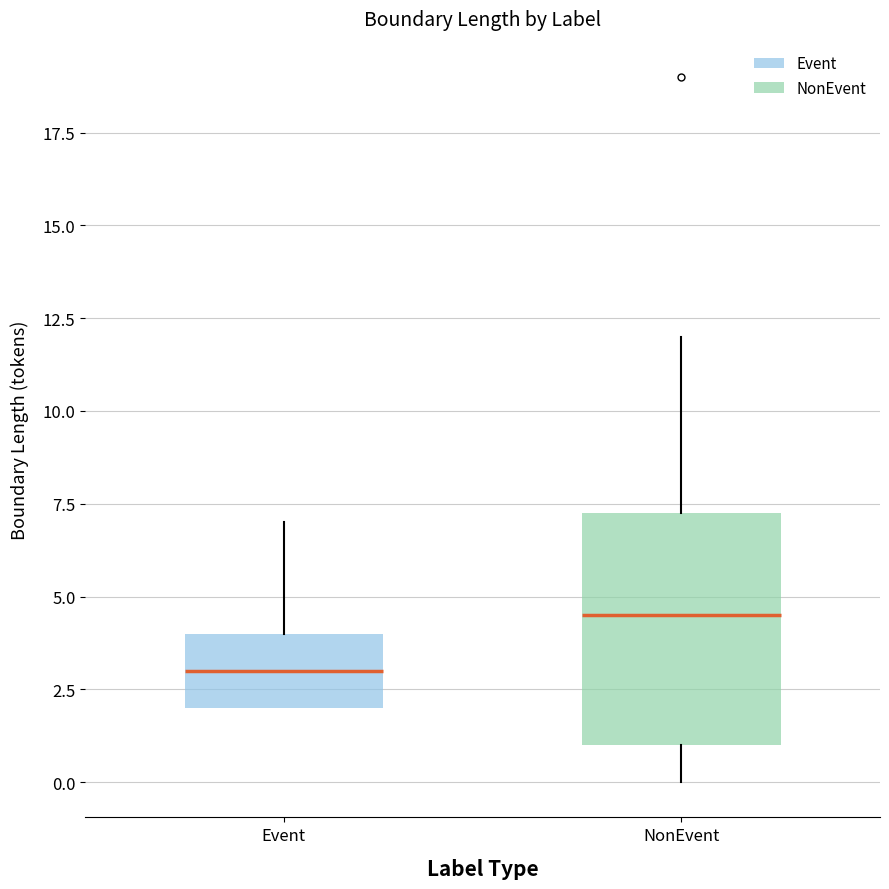

Where does the upper whisker of the box for Event end on the y-axis? The values are not printed on the chart, so give them approximately, as read against the axis.

7.0